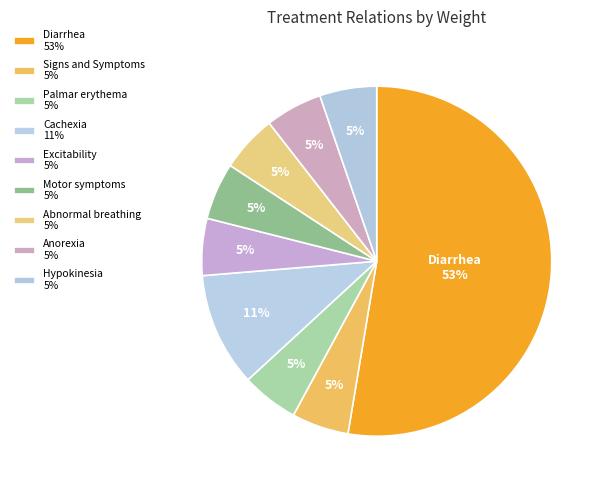

Which category has the biggest portion of the pie?

Diarrhea (Colistin)